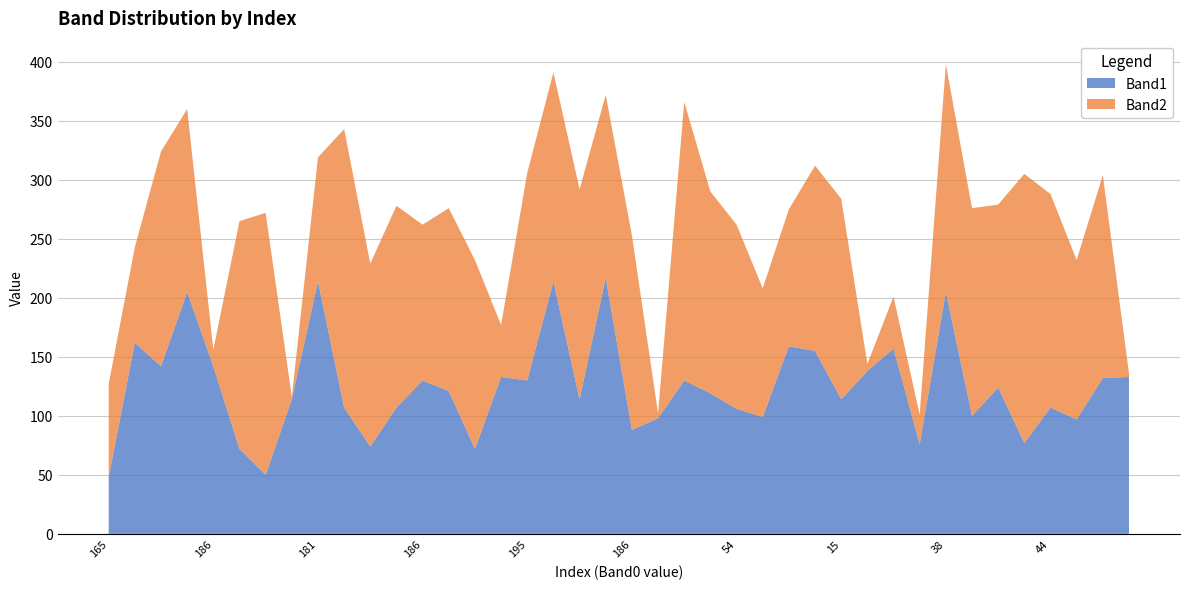

Reading left to right, what are all the values shown in this chart?

Band1: 0=48	1=162	2=142	3=205	4=142	5=72	6=50	7=114	8=214	9=107	10=74	11=107	12=130	13=121	14=72	15=133	16=130	17=214	18=114	19=217	20=88	21=98	22=130	23=119	24=106	25=99	26=159	27=155	28=114	29=138	30=157	31=76	32=205	33=100	34=124	35=77	36=107	37=97	38=132	39=133
Band2: 0=79	1=81	2=182	3=155	4=14	5=193	6=222	7=2	8=105	9=236	10=155	11=171	12=132	13=155	14=160	15=44	16=176	17=177	18=178	19=155	20=165	21=4	22=236	23=171	24=156	25=109	26=116	27=157	28=170	29=6	30=44	31=25	32=193	33=176	34=155	35=228	36=181	37=135	38=172	39=3